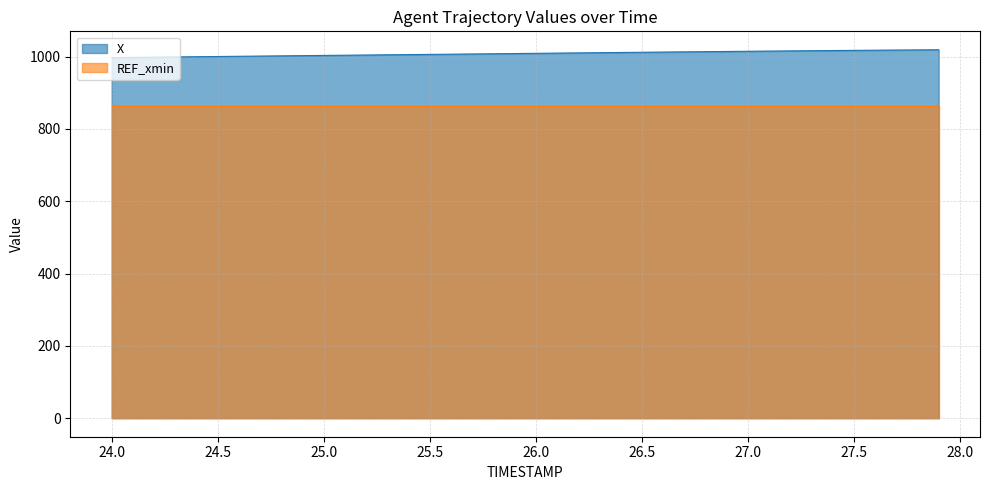

What is the greatest value displayed?

1018.7